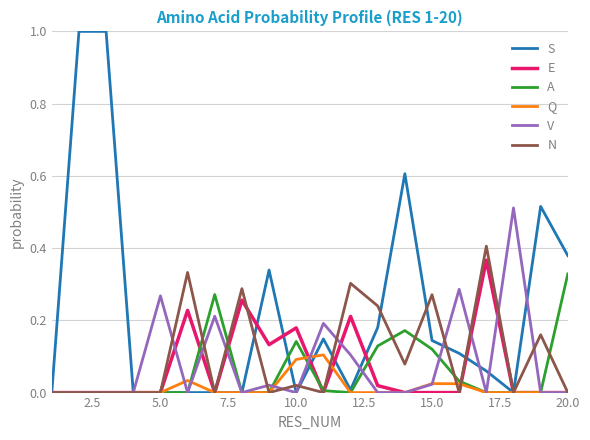

Which series has the largest total across all categories?

S